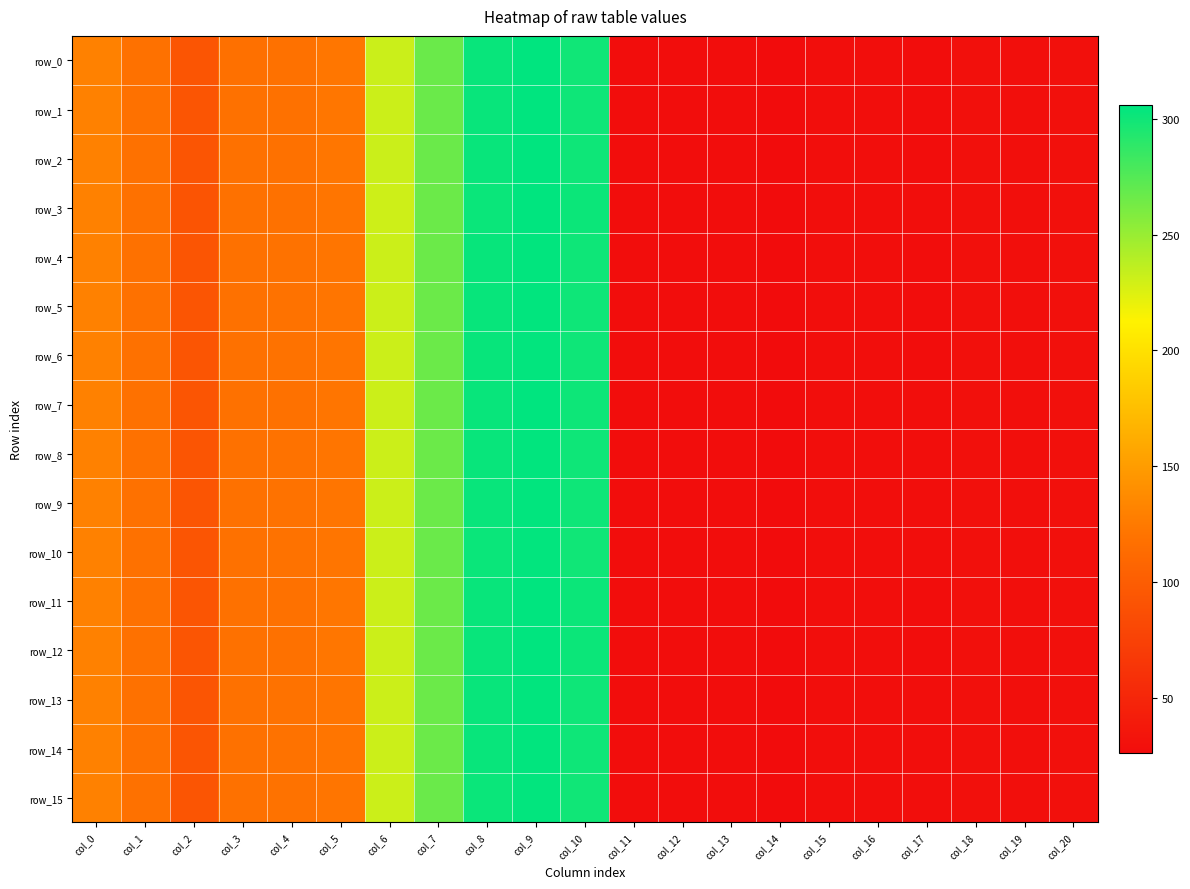

At how many categories does at least one series exceed 103?

10